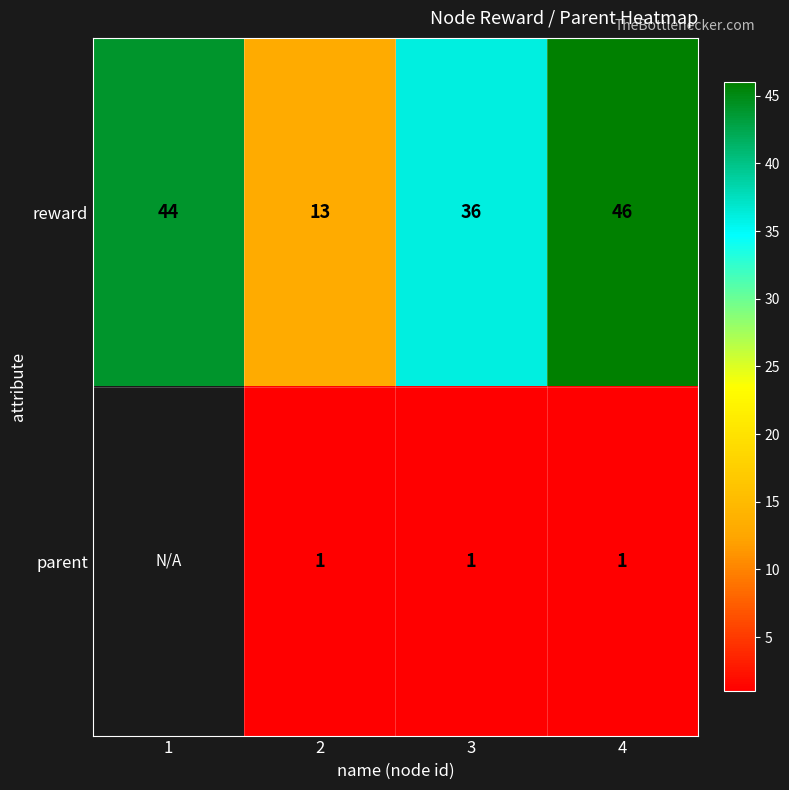

What is the spread (max minus min) of values at 3?

35